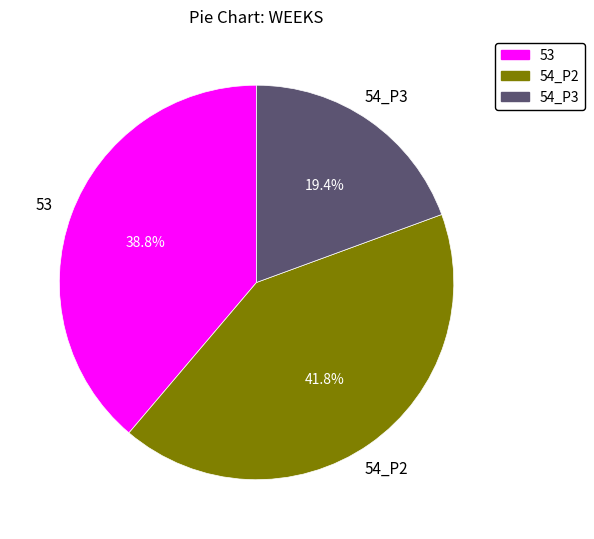

How many slices are in this pie chart?

3